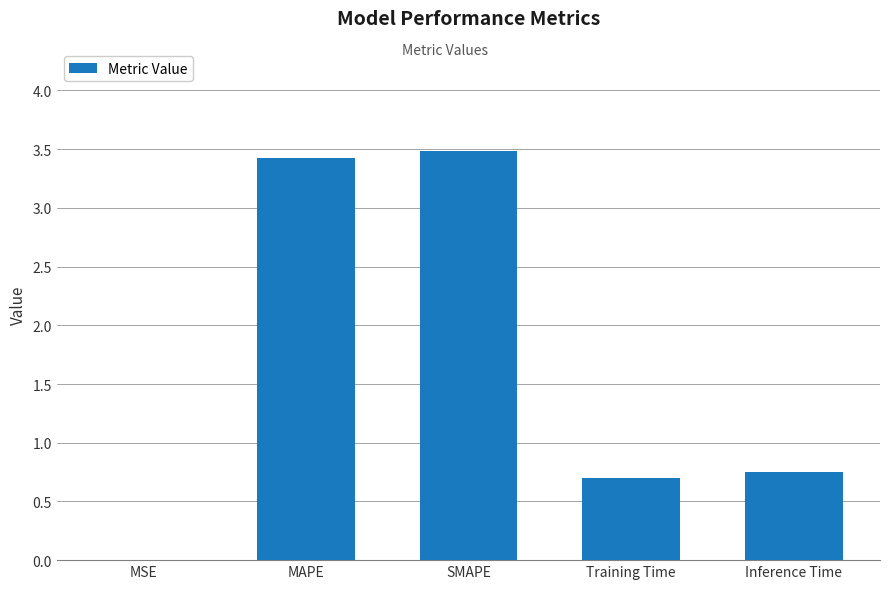

What is the sum of all values?

8.4